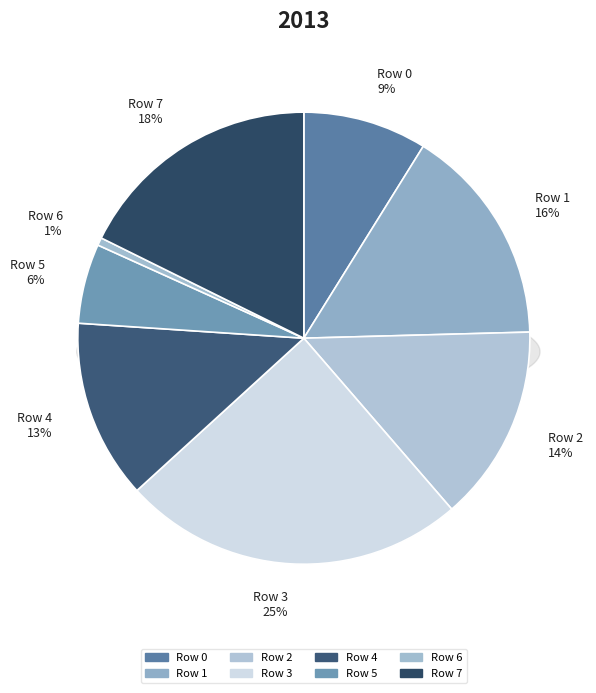

How much of the chart is everything except Row 1?

84.3%